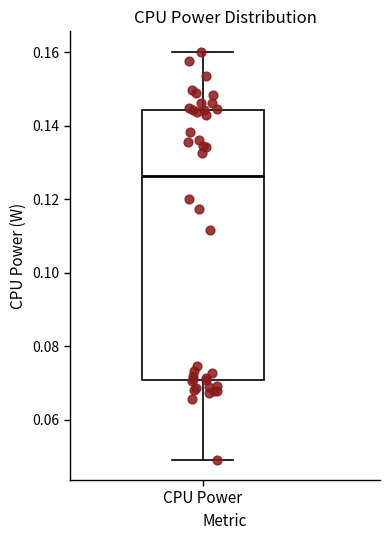

Transcribe this box plot: give where the median line is, the range the box spans, and where the two whiskers end, as read against the y-axis. The values are not printed on the chart, so give them approximately, as read against the axis.

median 0.126, box 0.070 to 0.144, whiskers 0.050 to 0.160